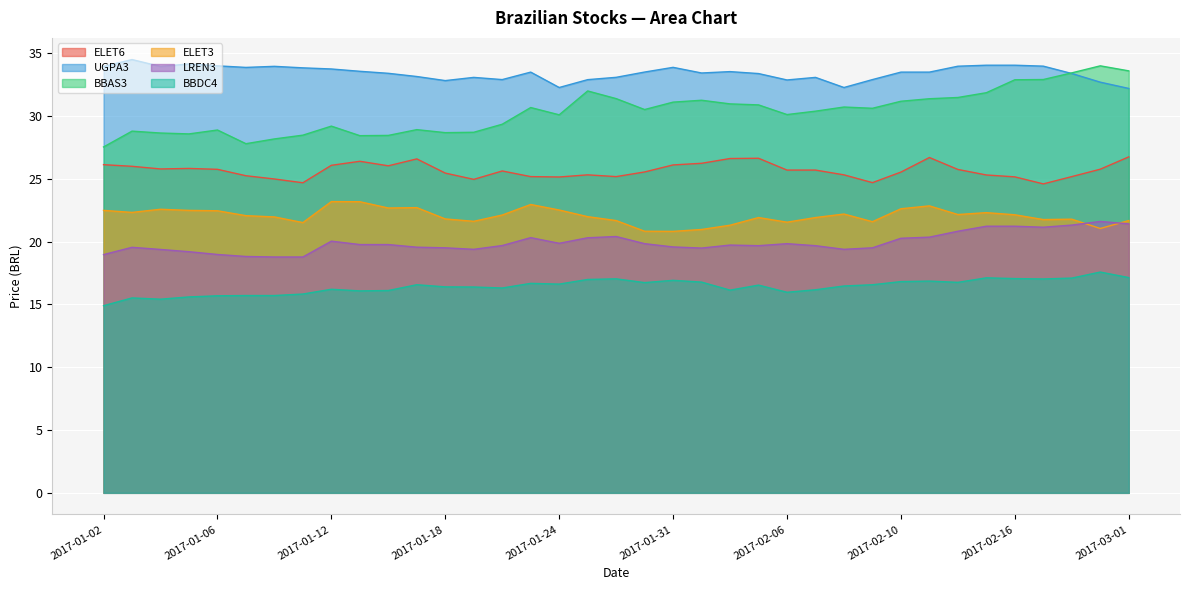

What is the difference between the second highest and minimum values in the BBAS3 series?

6.1